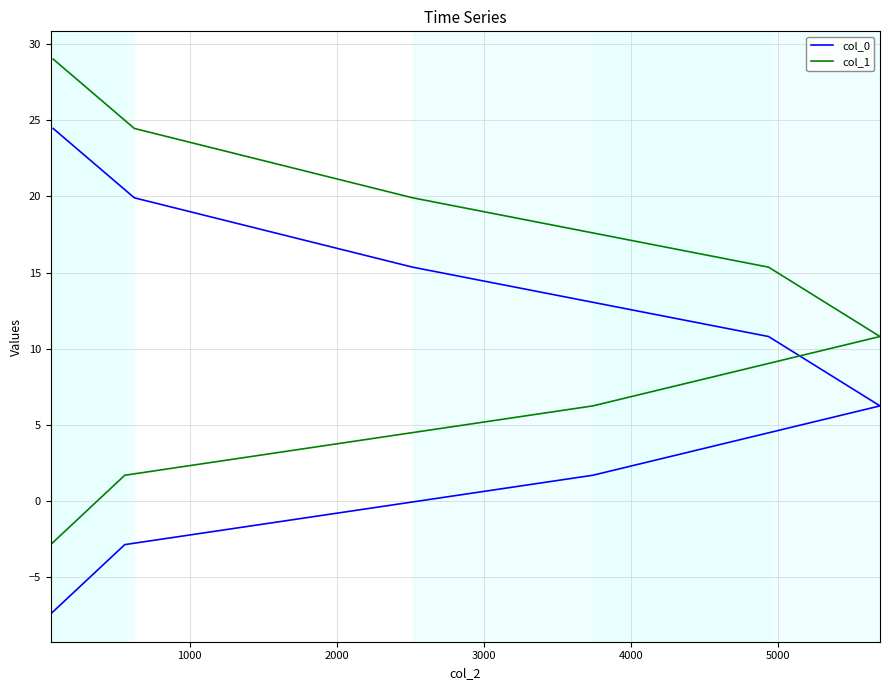

At how many categories does at least one series exceed 26?

1